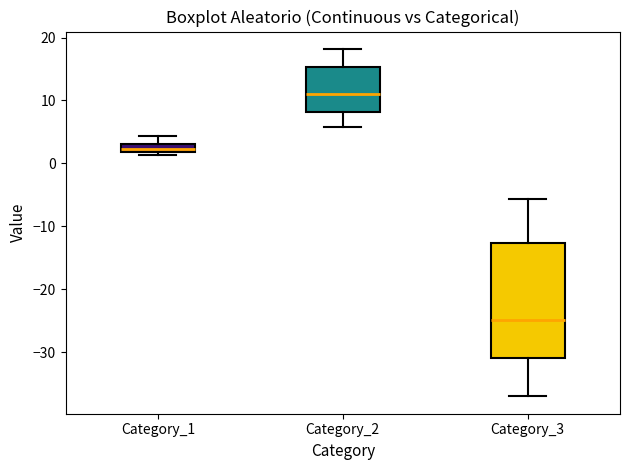

Where does the upper whisker of the box for Category_1 end on the y-axis? The values are not printed on the chart, so give them approximately, as read against the axis.

4